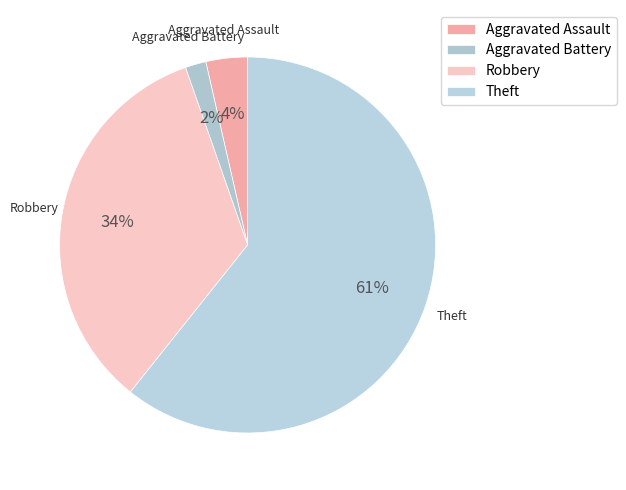

Combined, do Robbery and Theft account for over 50%?

Yes